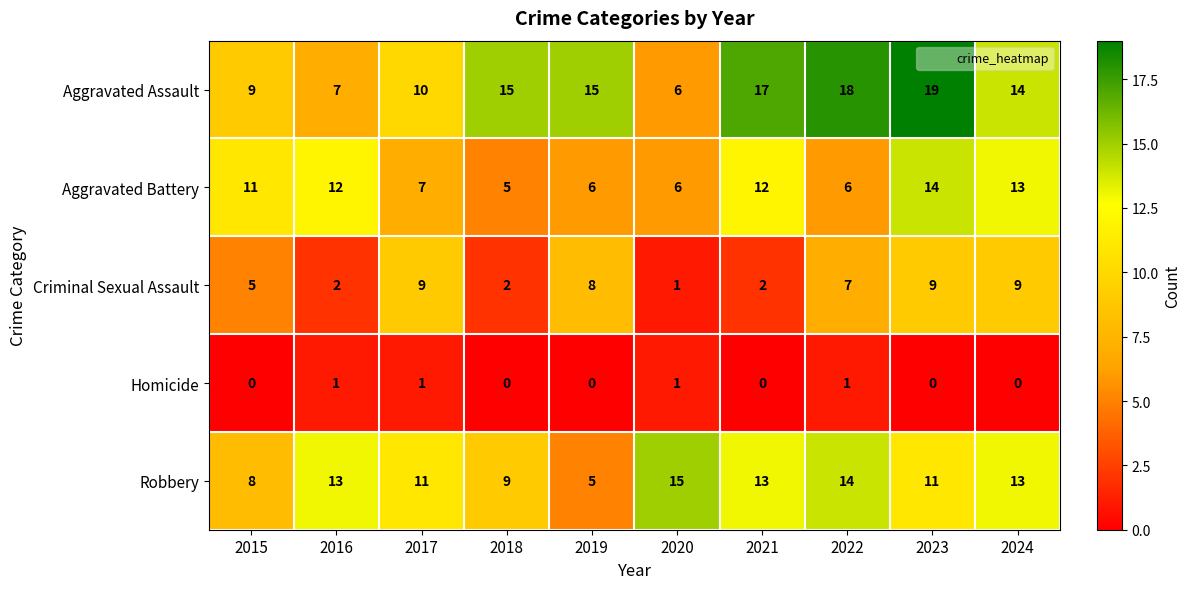

What is the maximum value shown in the chart?

19